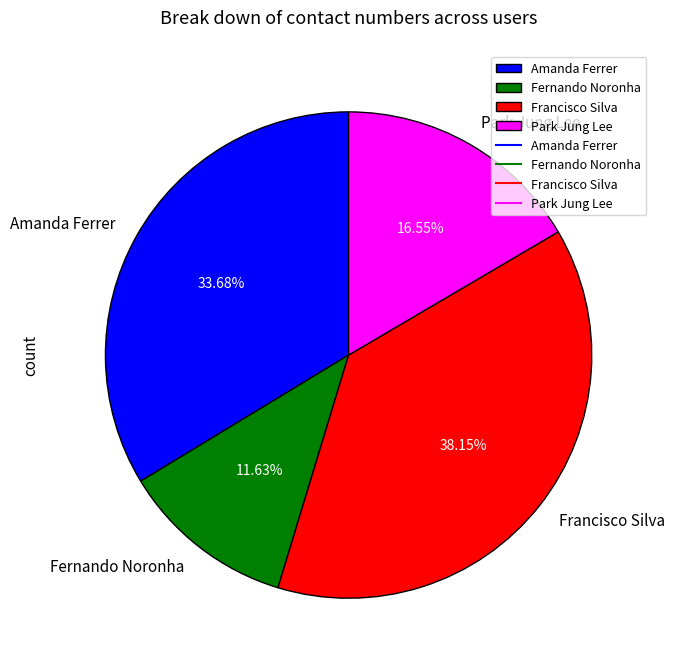

Is Francisco Silva the majority of the pie?

No